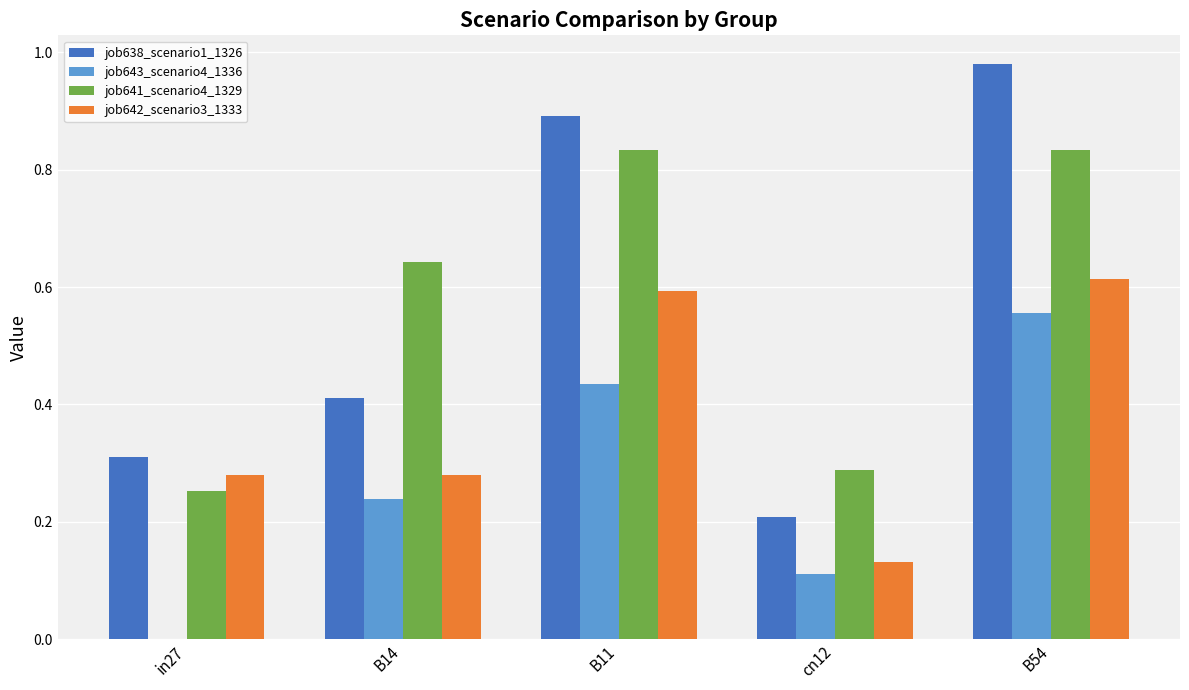

Count the number of data series in this chart.

4